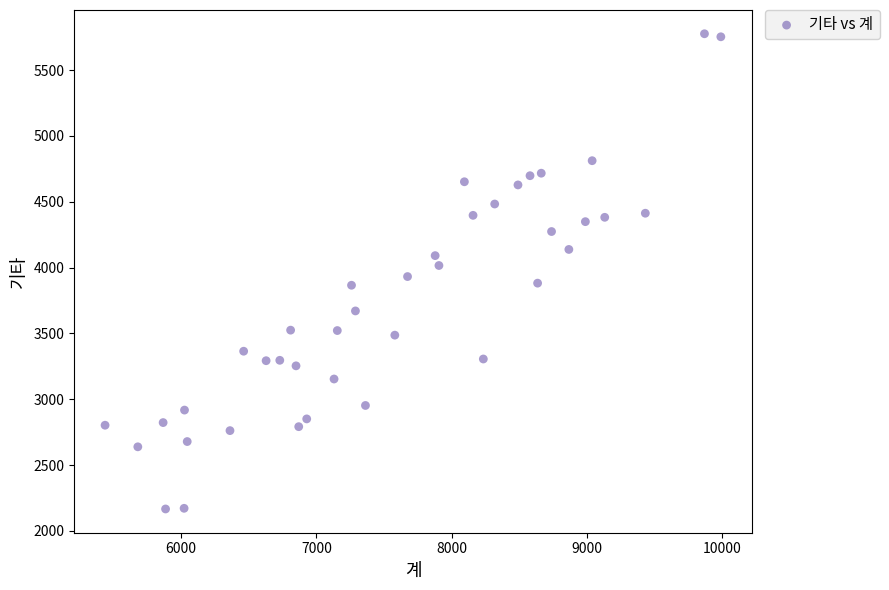

What is the range of X values (max minus min)?

4550